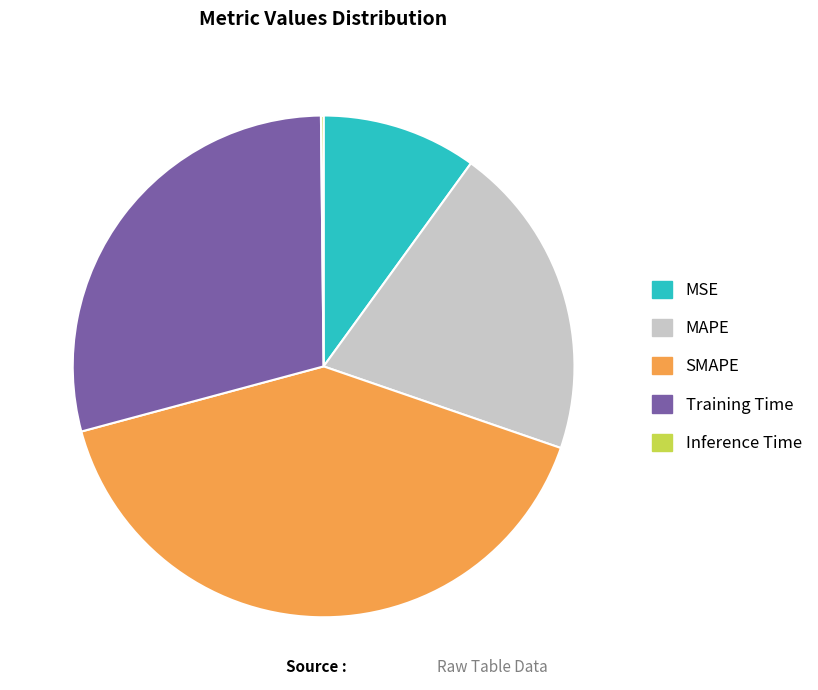

Does any single category account for the majority?

No